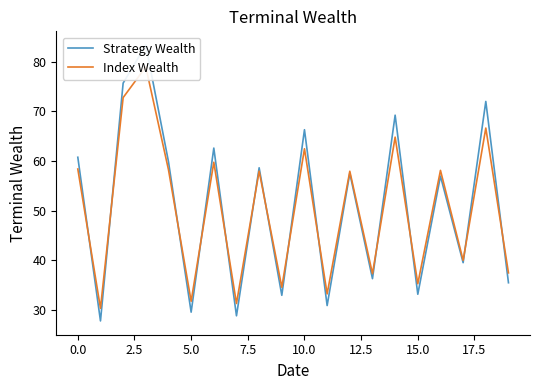

What is the value of the Index Wealth point at the 5th from the left?

58.2